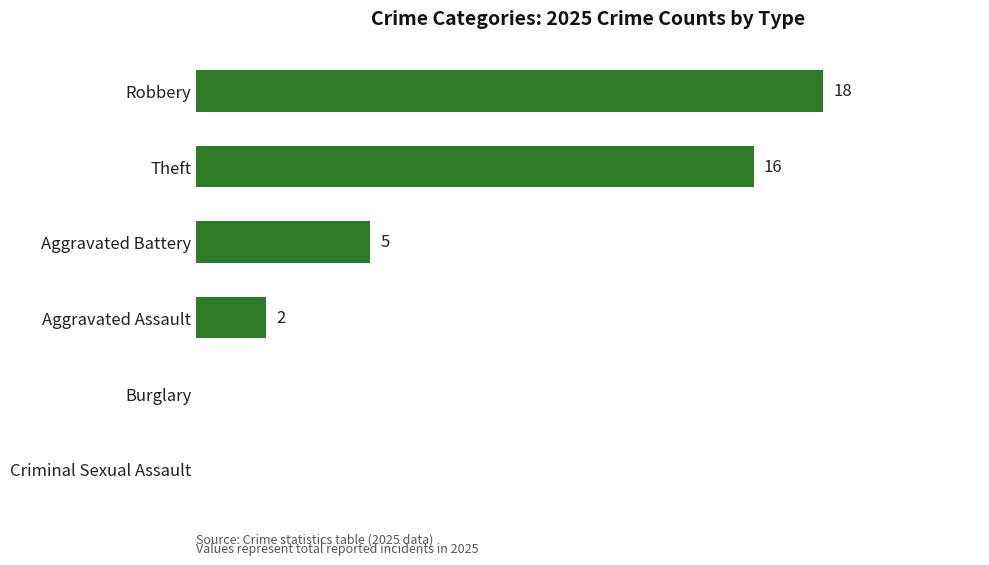

Where is the data nearest to the value 9?

Aggravated Battery